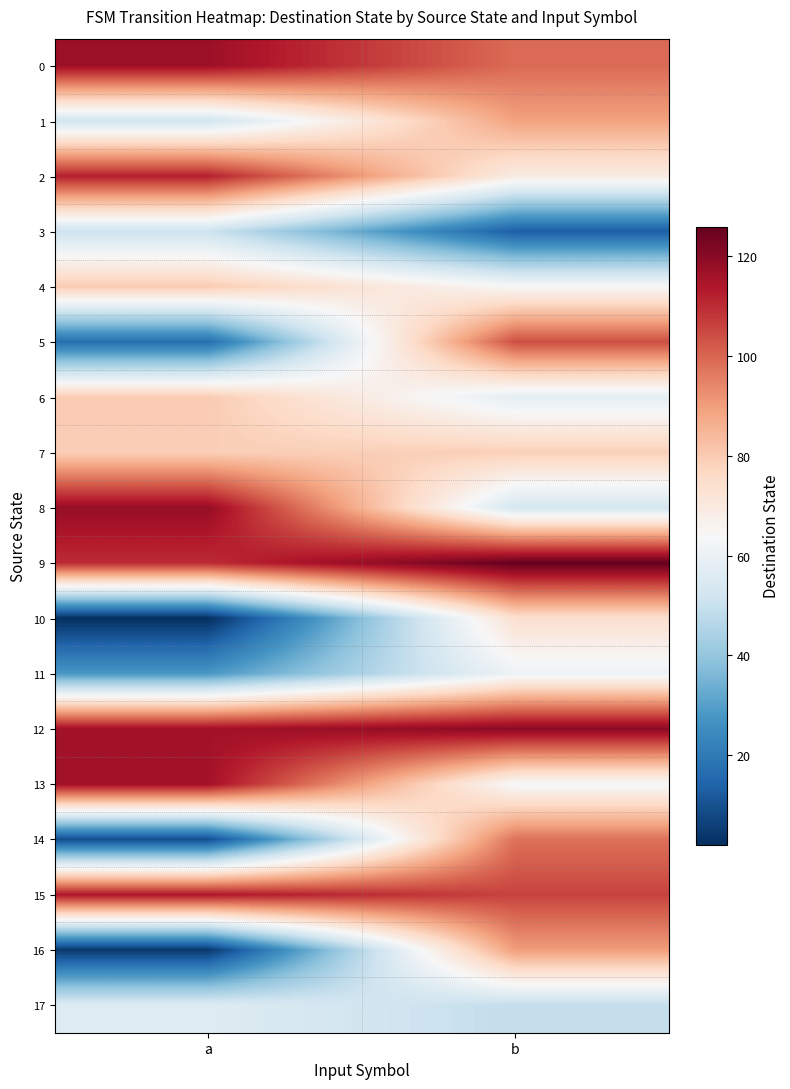

Which has a higher value, b or a?

a